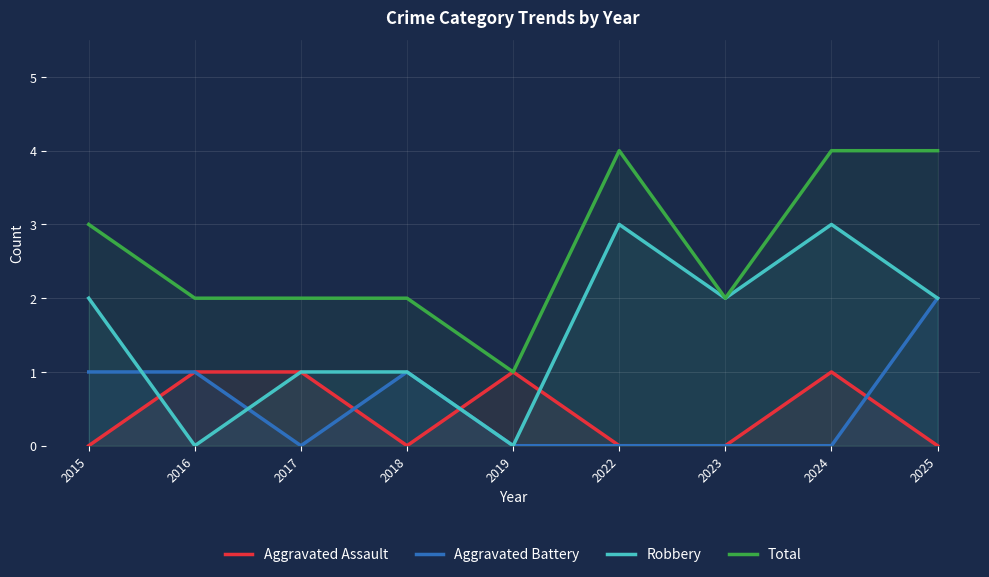

Rank the series at 2017 from highest to lowest value.

Total, Aggravated Assault, Robbery, Aggravated Battery